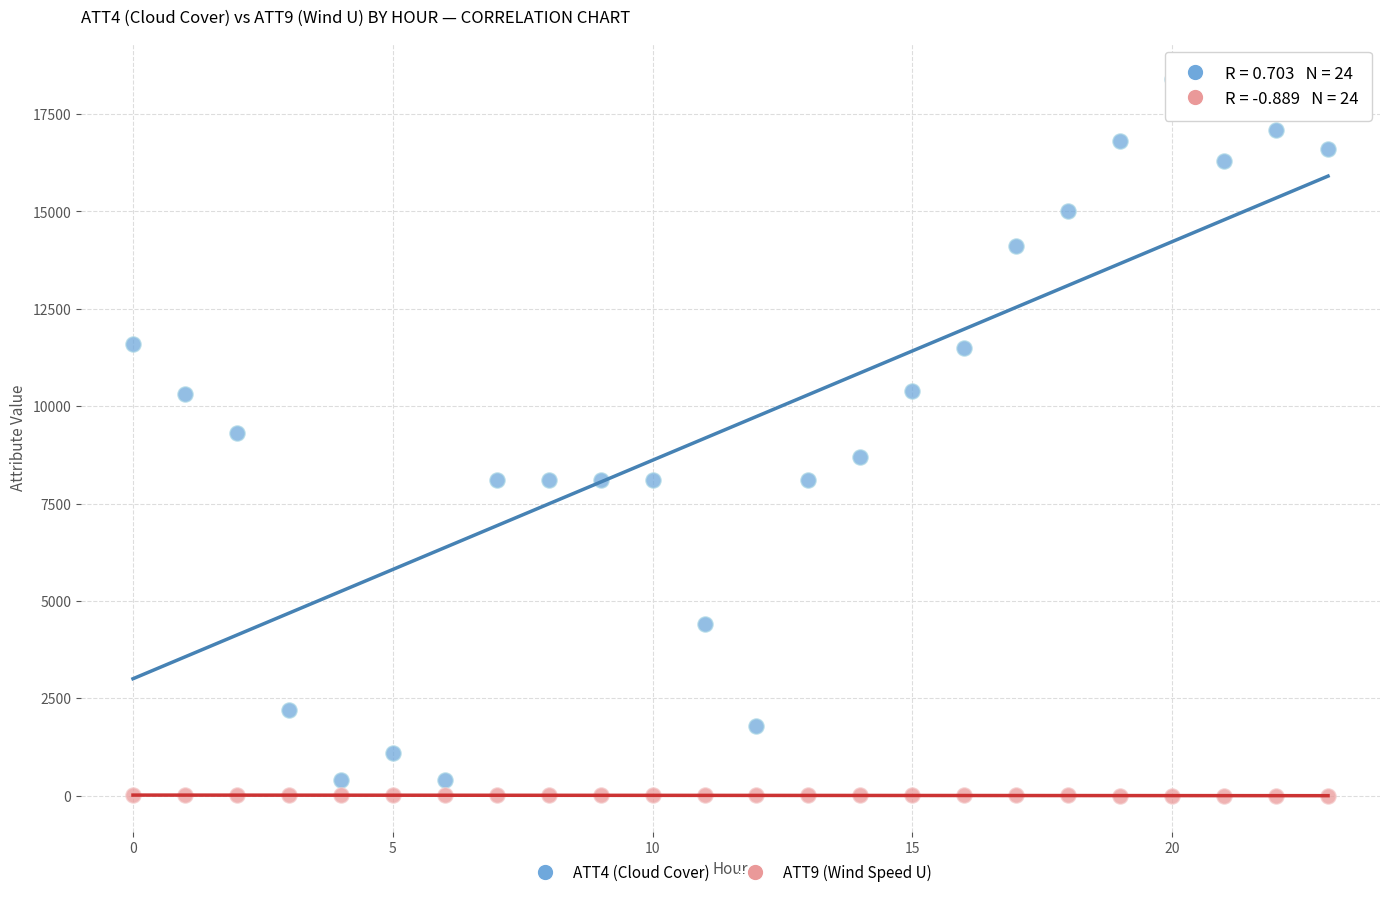

What are all the series names shown in the legend?

ATT4 (Cloud Cover), ATT9 (Wind Speed U)